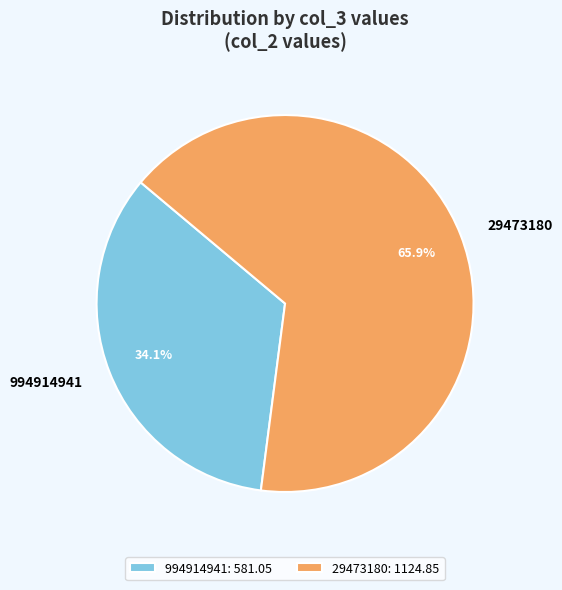

Rank the categories by value from highest to lowest.

29473180, 994914941